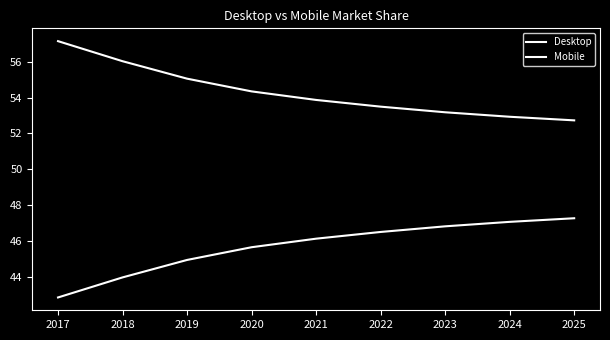

Does the chart have visible grid lines?

No